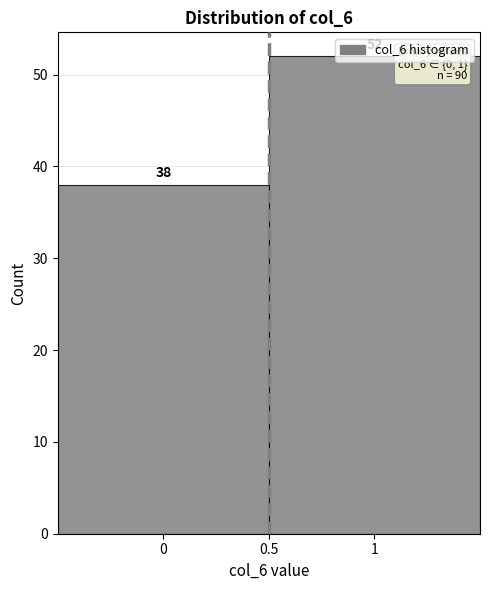

Reading left to right, list every bar in this chart as the range it spans on the x-axis followed by its height.

-0.5 to 0.5: 38
0.5 to 1.5: 52